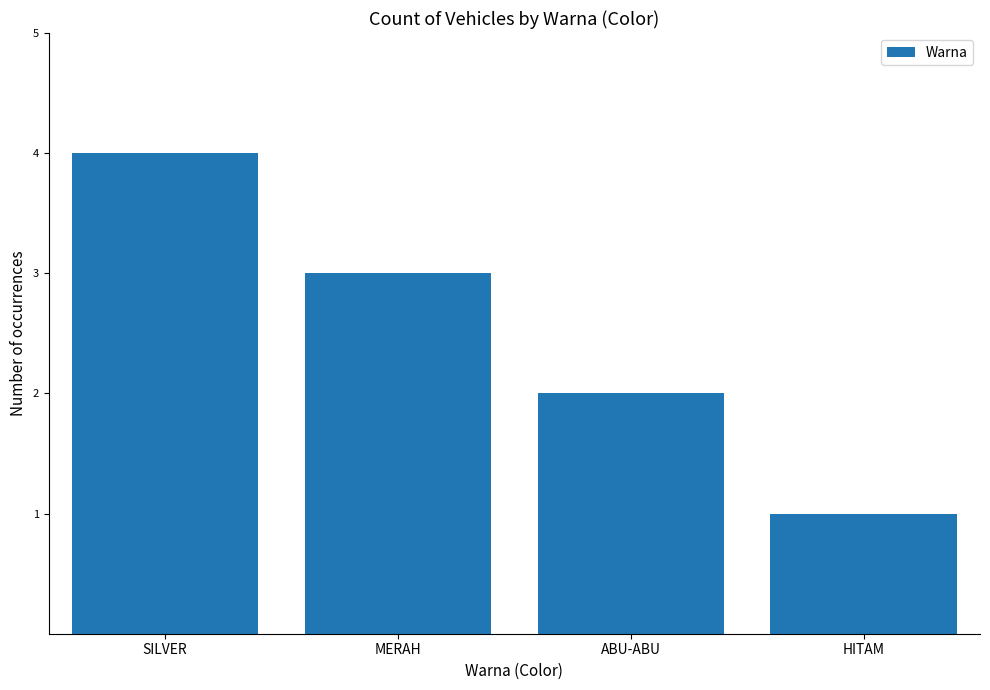

At which label is the value closest to 2?

ABU-ABU